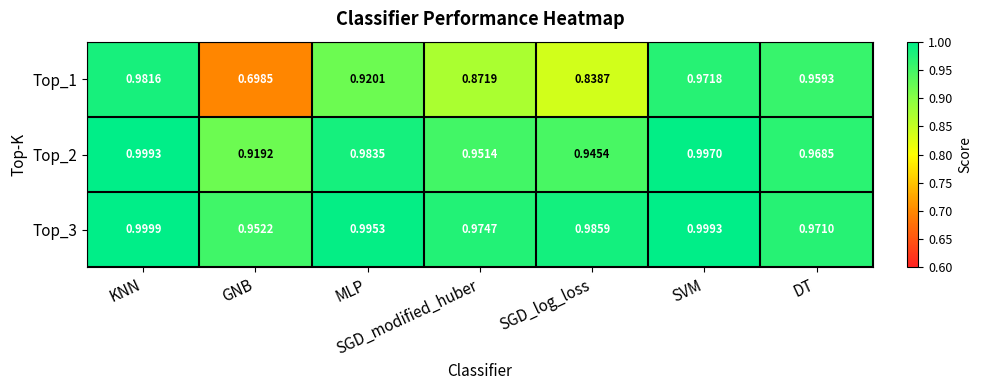

Which series has the largest range (max minus min)?

Top_1